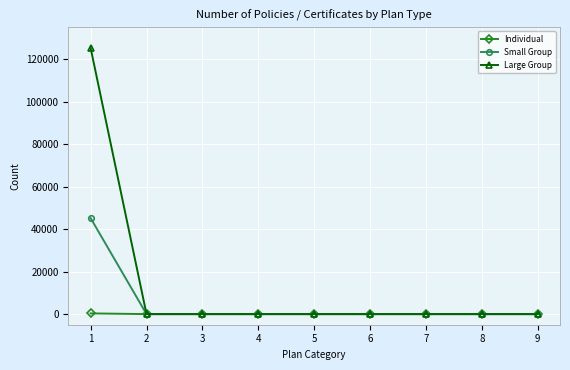

Between 1 and 6, which series saw the biggest shift?

Large Group